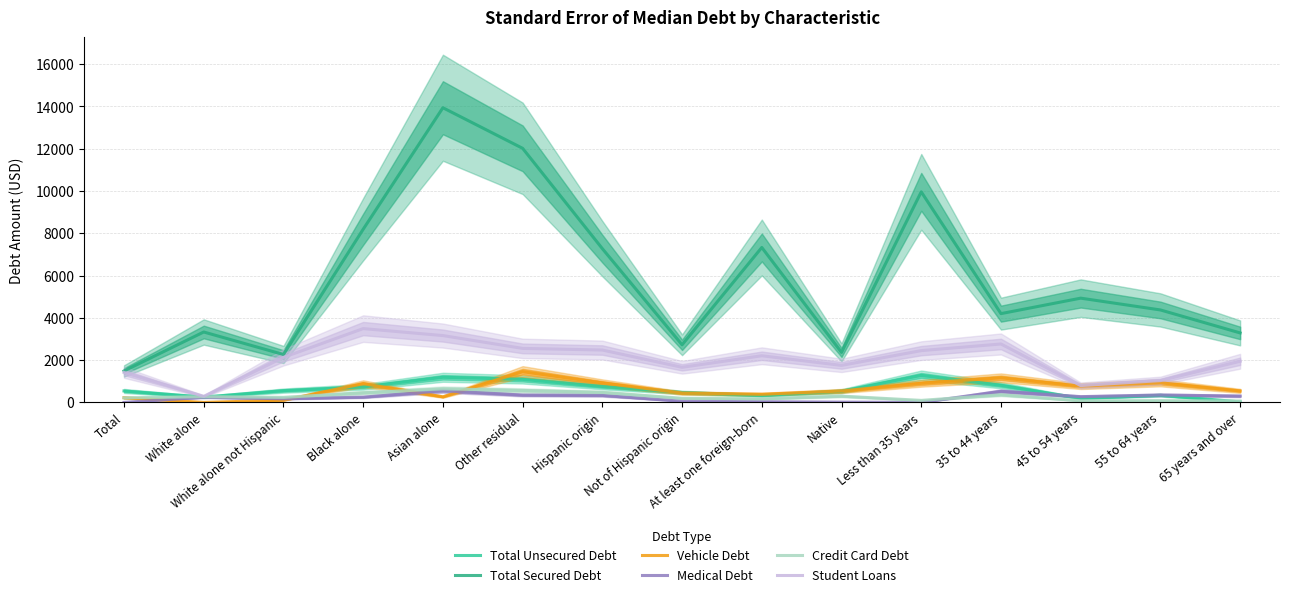

Is it true that Credit Card Debt equals 903.6 at Other residual?

False